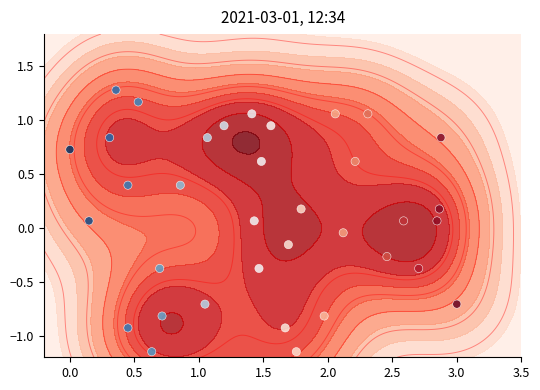

How many negative values are there?

18